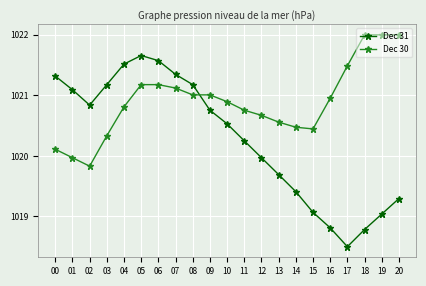

Is the value of Dec 31 at 04 greater than the value of Dec 30 at 18?

No